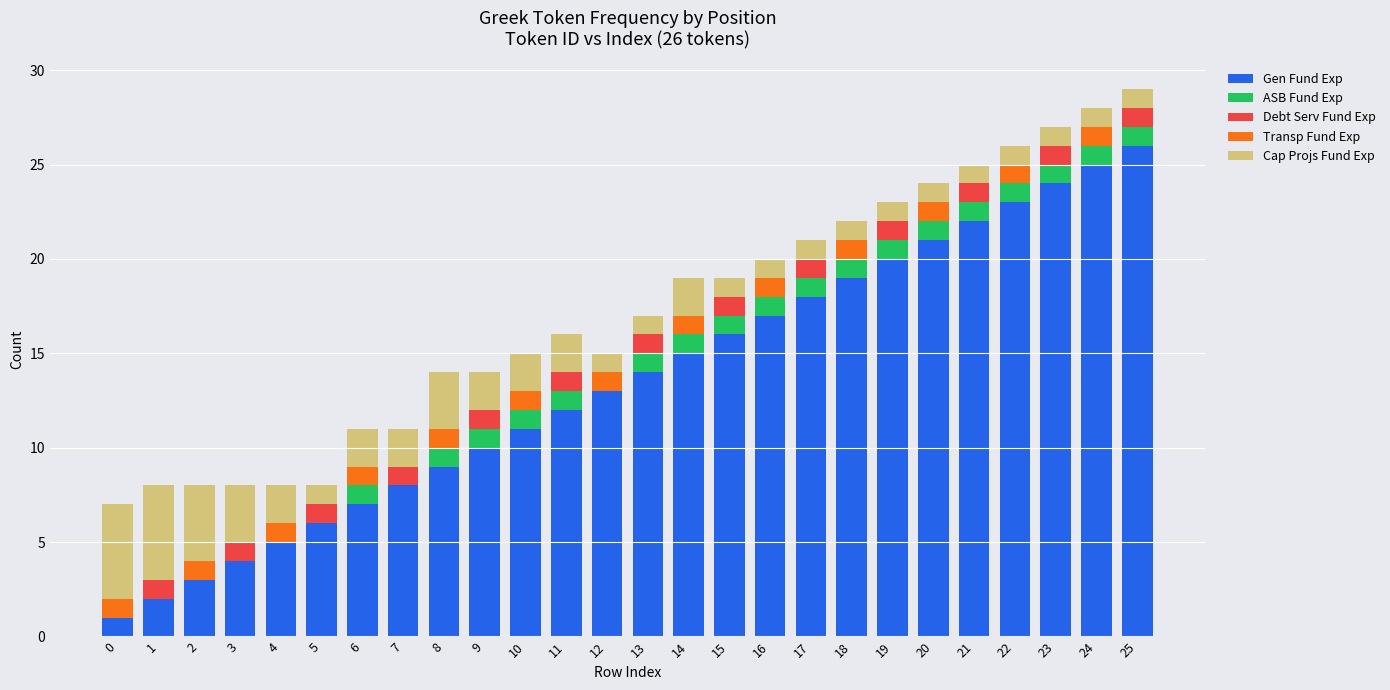

True or false: Gen Fund Exp has a value of 3 at 13.

False